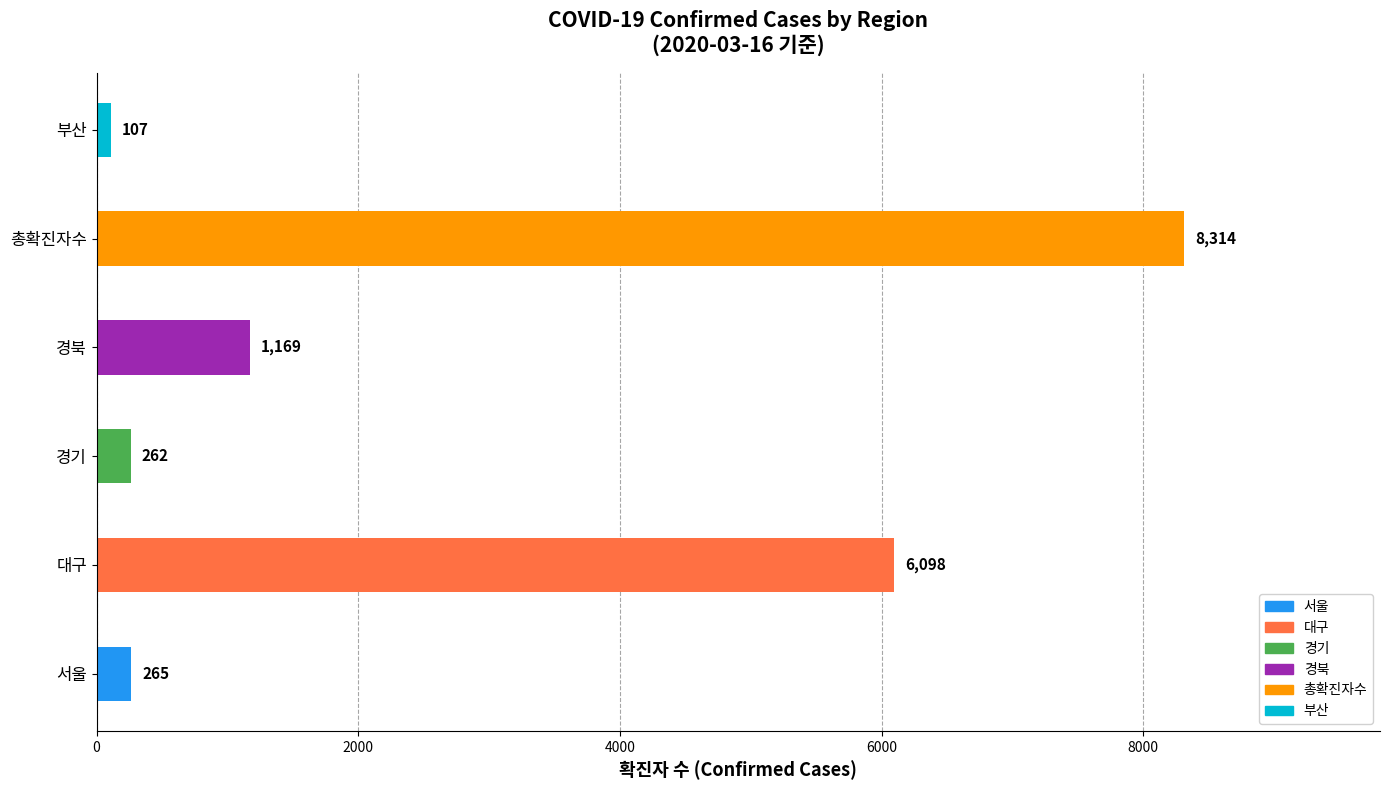

Are the bars horizontal?

Yes